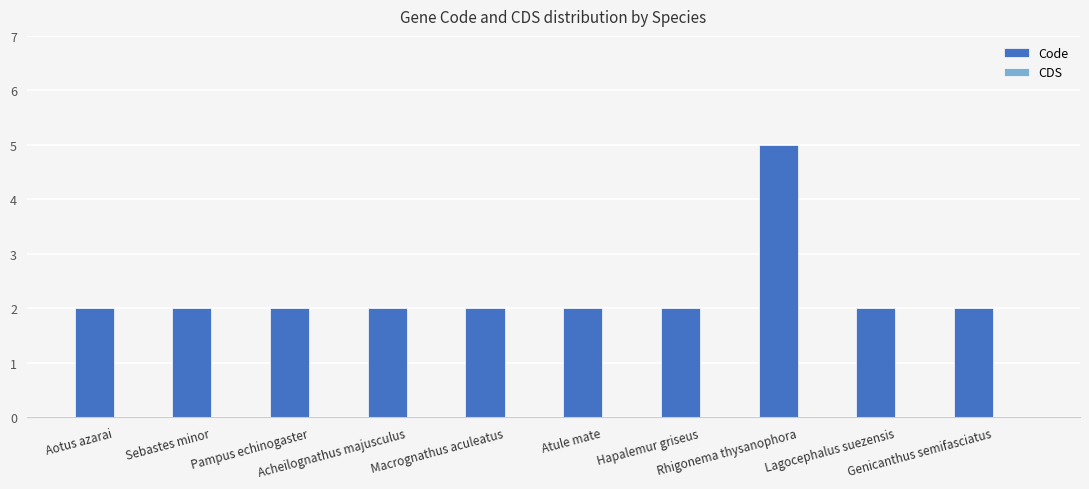

What is the value of the 8th bar from the left?

5